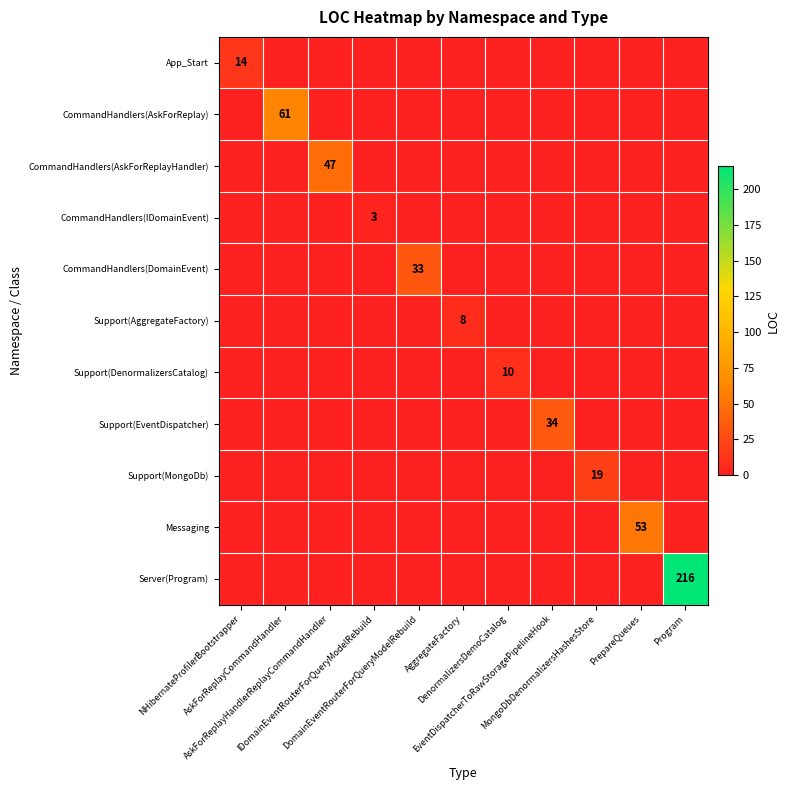

At which category does the chart reach its minimum across all series?

AskForReplayCommandHandler